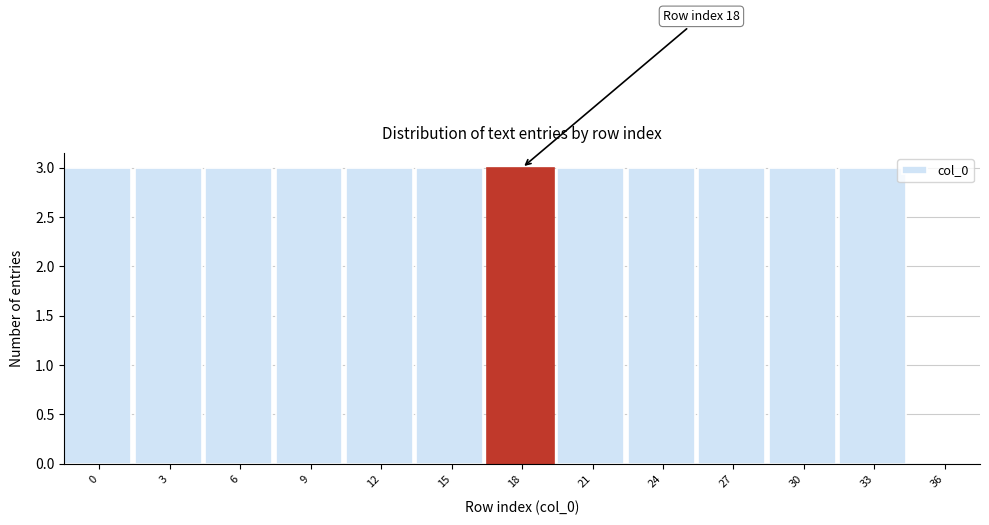

Reading left to right, extract all data points from this chart.

0=3	3=3	6=3	9=3	12=3	15=3	18=3	21=3	24=3	27=3	30=3	33=3	36=0